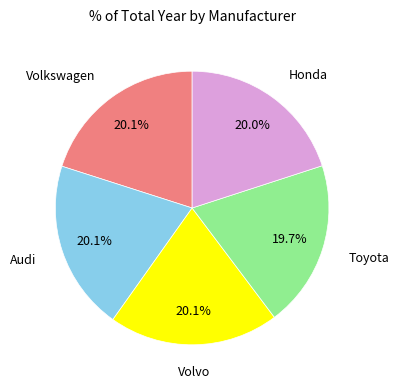

Does Honda represent more than half of the total?

No